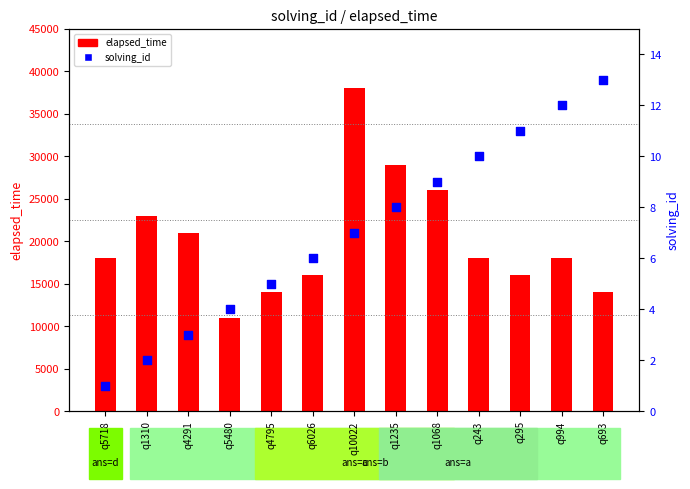

At which category is the sum across all series the highest?

q10022